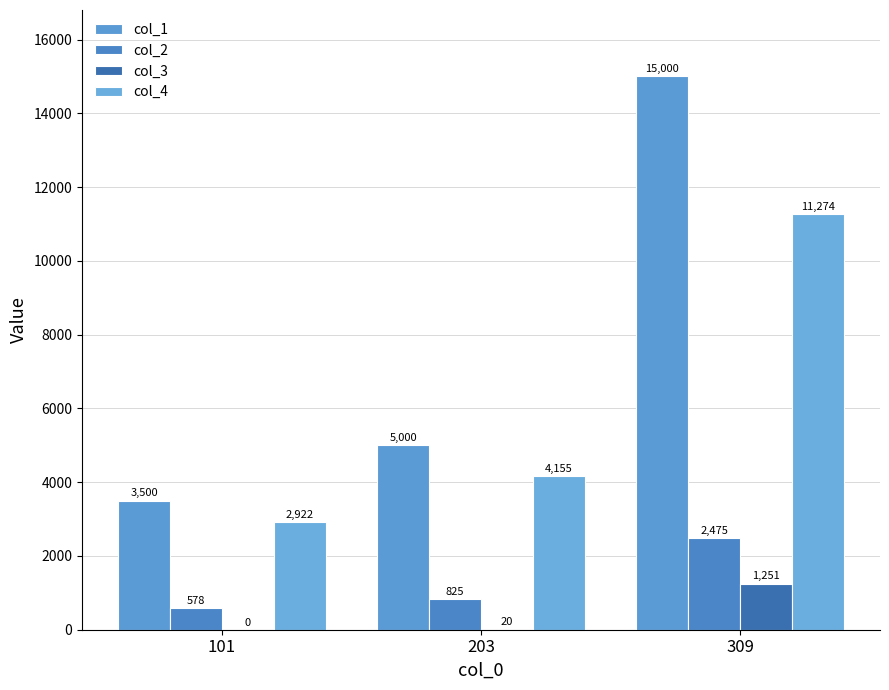

What is the total value across all series at 101?

7000.0